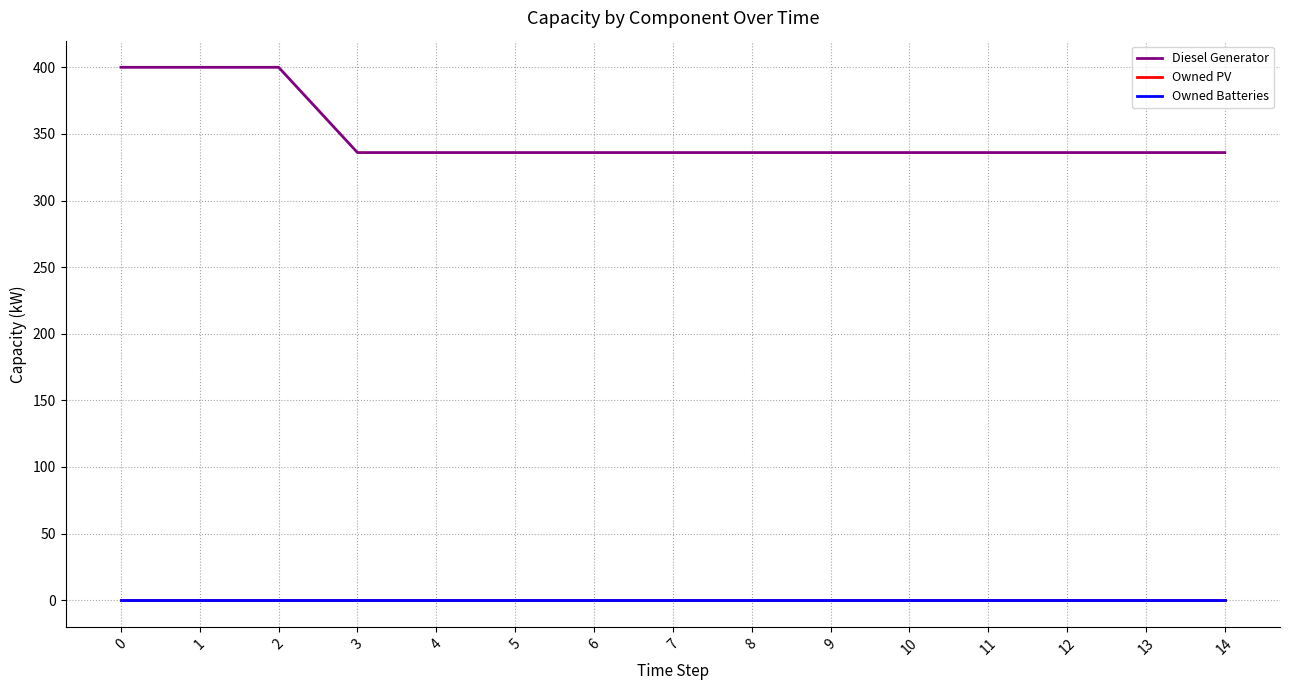

Which series changed the most between 2 and 14?

Diesel Generator